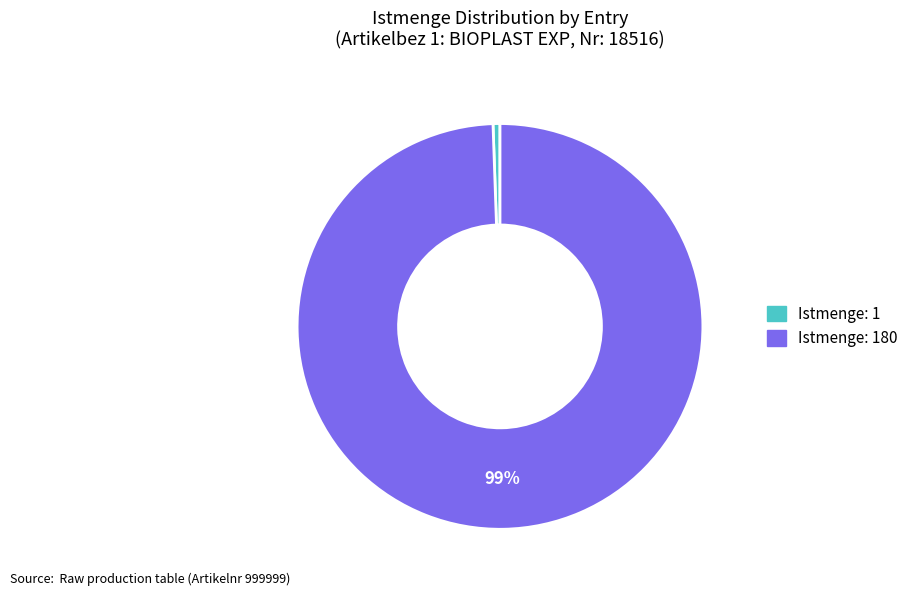

Does any single category account for the majority?

Yes